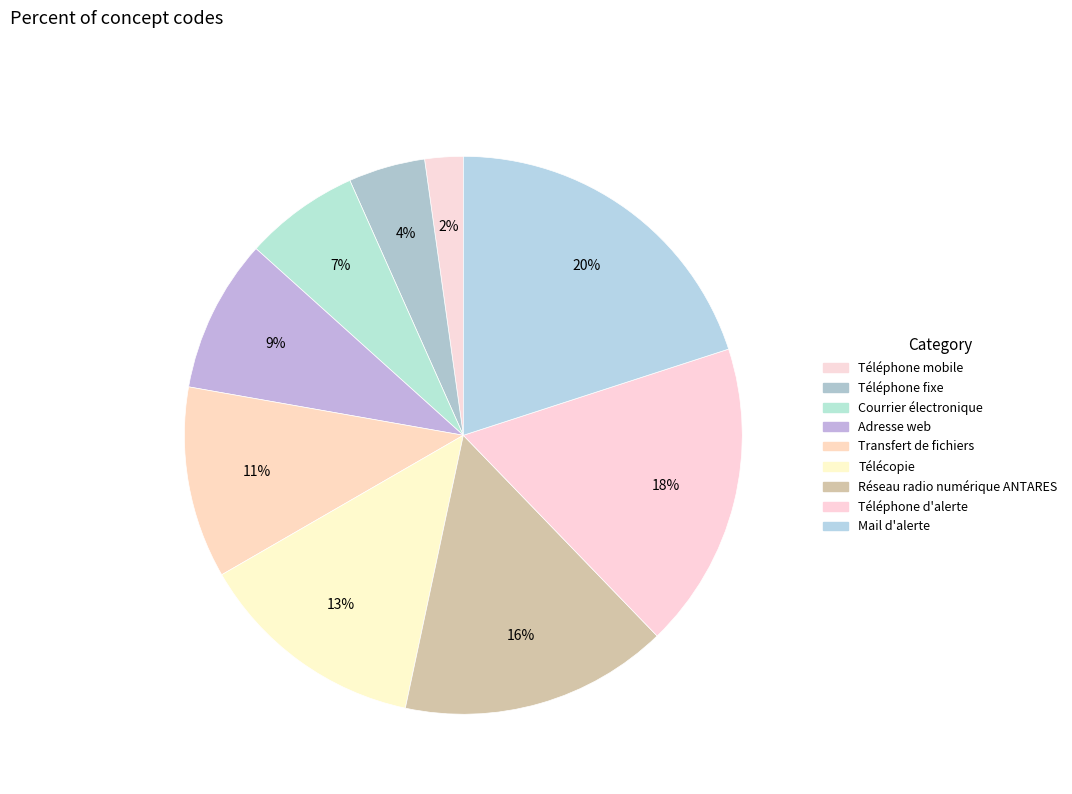

Combined, what portion of the pie is Téléphone fixe and Téléphone d'alerte?

22.2%